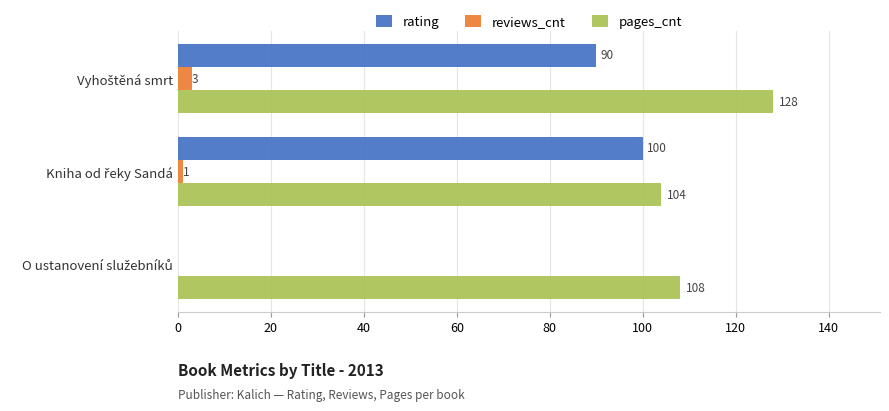

What is the maximum value for rating?

100